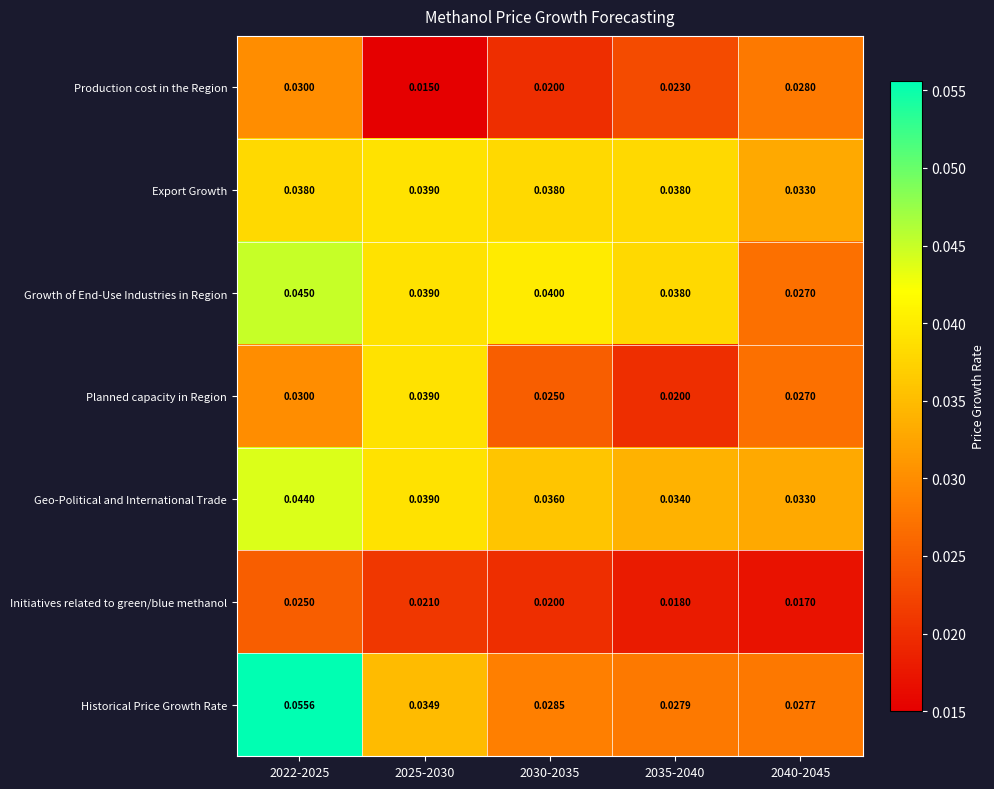

Which series changed the most between 2035-2040 and 2040-2045?

Growth of End-Use Industries in Region